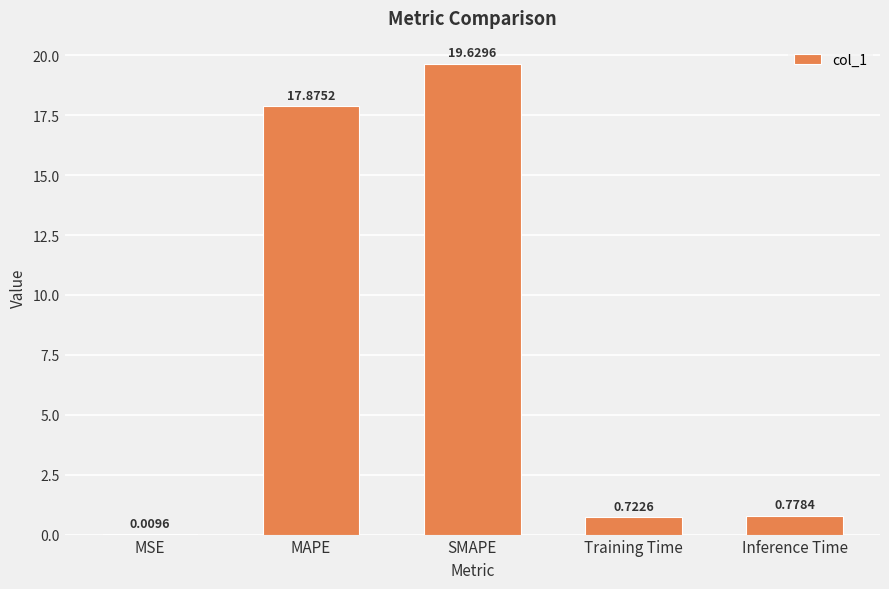

Are the bars grouped side by side (vs. stacked)?

No